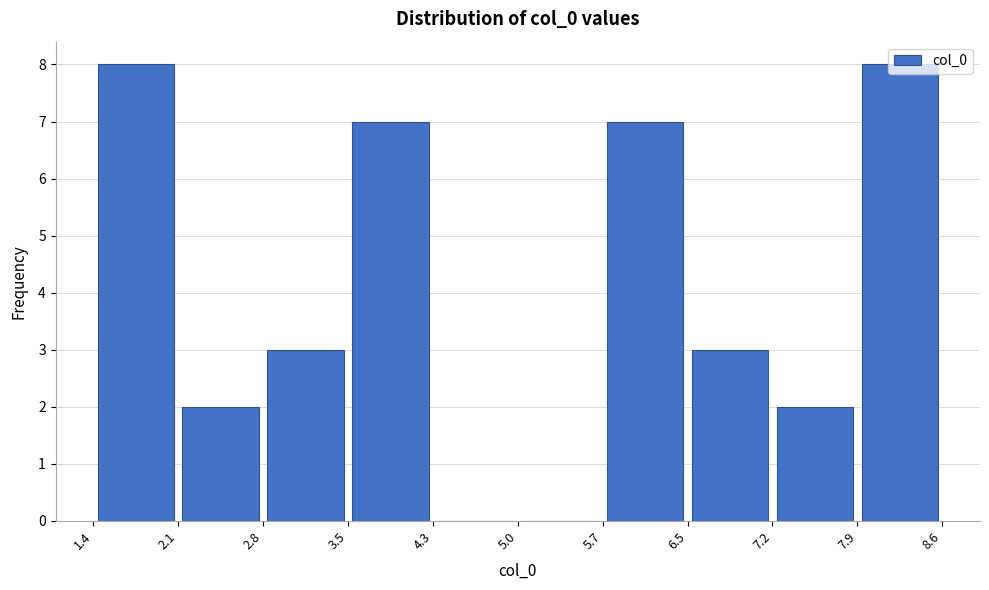

Reading left to right, list every bar in this chart as the range it spans on the x-axis followed by its height. The values are not printed on the chart, so give them approximately, as read against the axis.

1.4 to 2.1: 8
2.1 to 2.8: 2
2.8 to 3.5: 3
3.5 to 4.3: 7
4.3 to 5.0: 0
5.0 to 5.7: 0
5.7 to 6.5: 7
6.5 to 7.2: 3
7.2 to 7.9: 2
7.9 to 8.6: 8